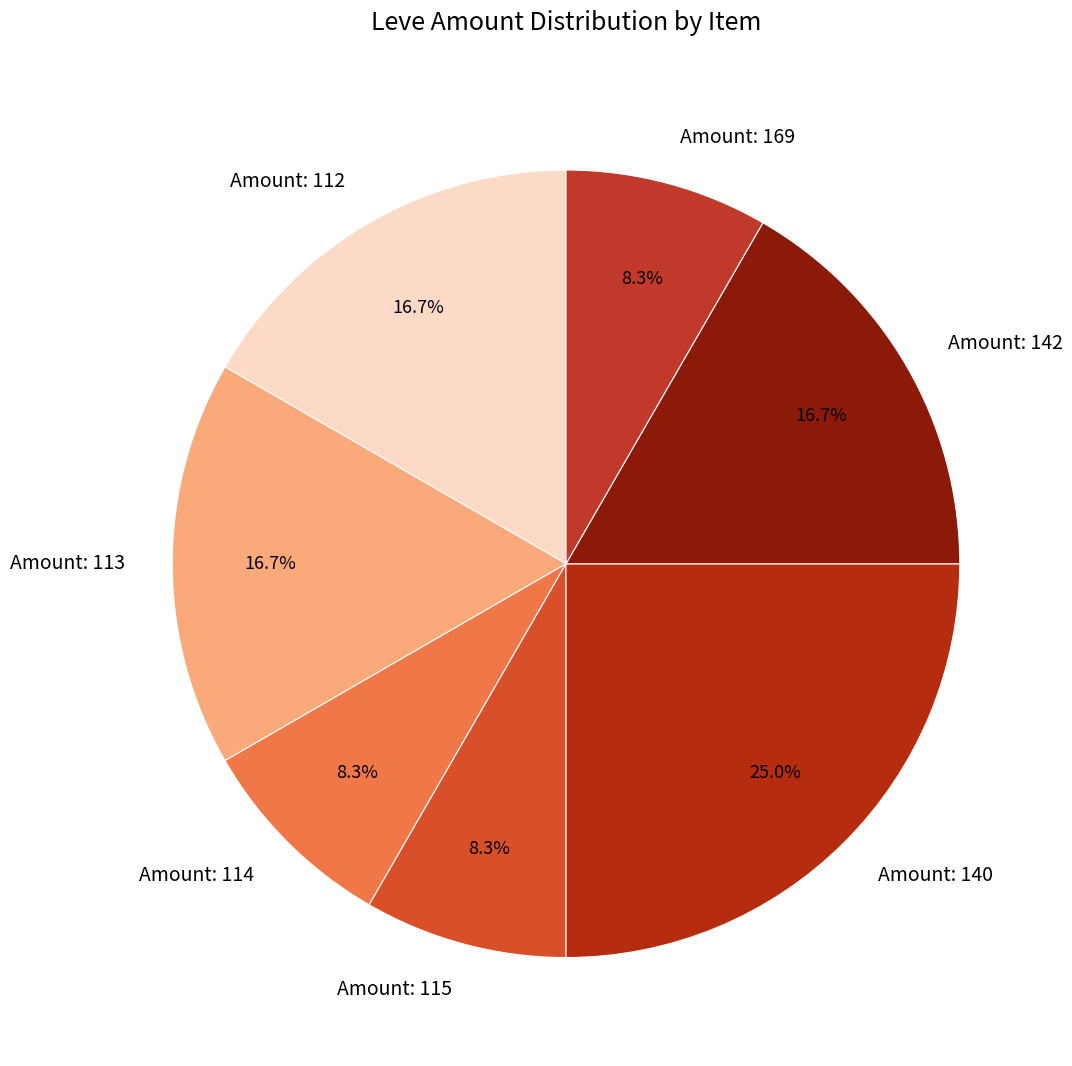

Which category has the biggest portion of the pie?

Amount: 140